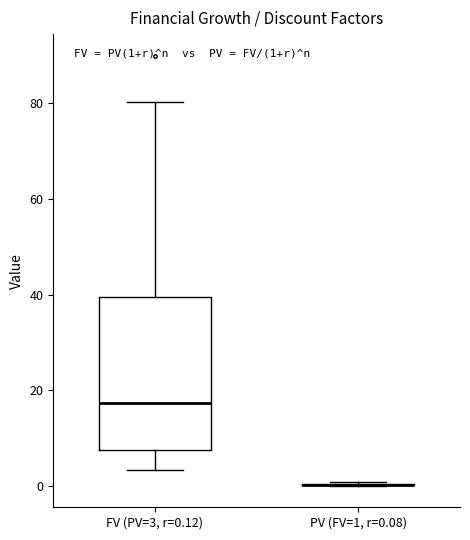

Comparing the boxes themselves (not the whiskers), which one is the tallest?

FV (PV=3, r=0.12)